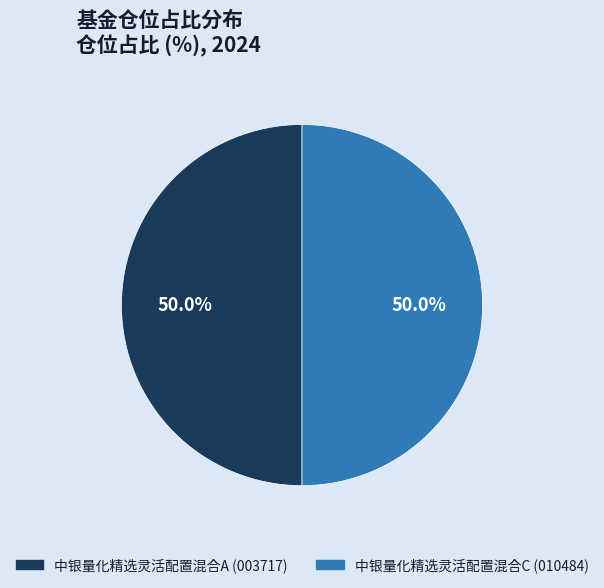

How much of the chart is everything except 中银量化精选灵活配置混合C?

50.0%